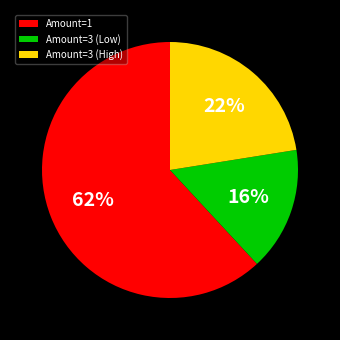

The Amount=3 (Low) slice represents 1% of the pie. True or false?

False